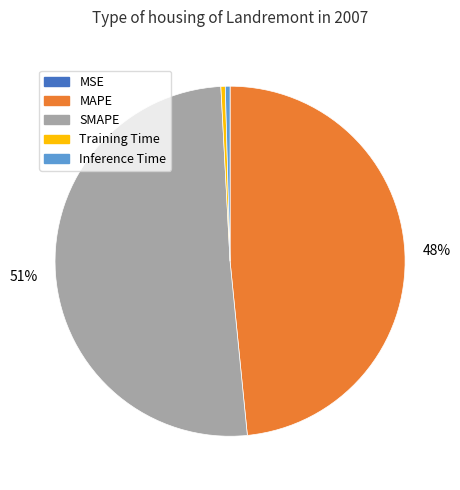

To the nearest percent, what portion does MAPE represent?

48%